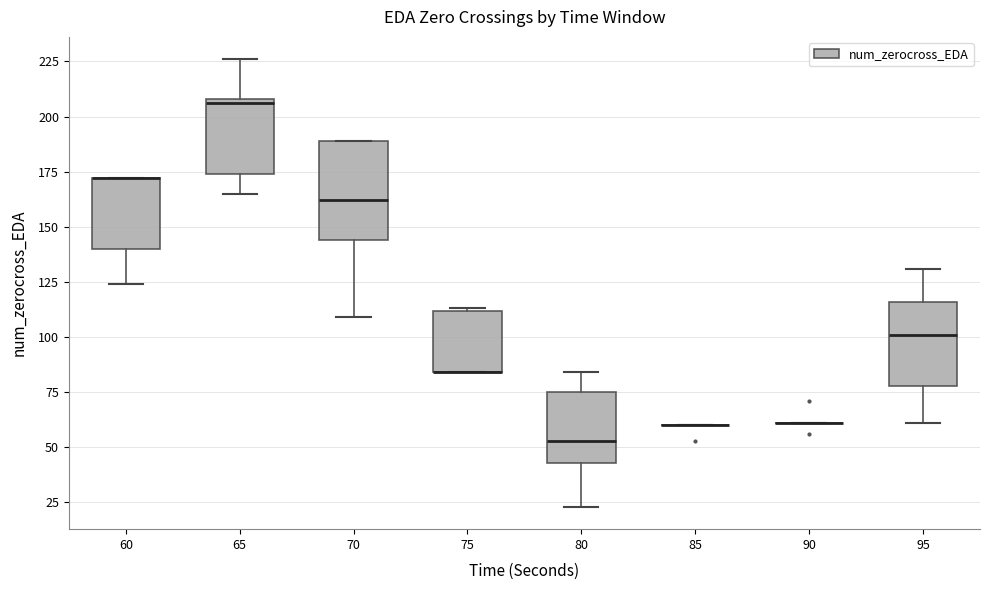

Where does the upper whisker of the box at x = 65 end on the y-axis? The values are not printed on the chart, so give them approximately, as read against the axis.

225